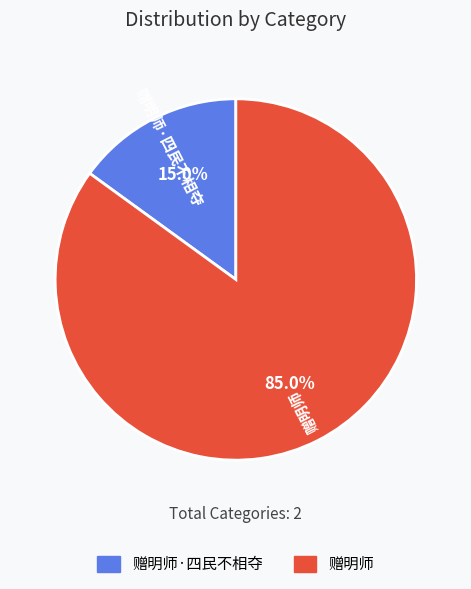

True or false: 赠明师 accounts for 80% of the total.

False